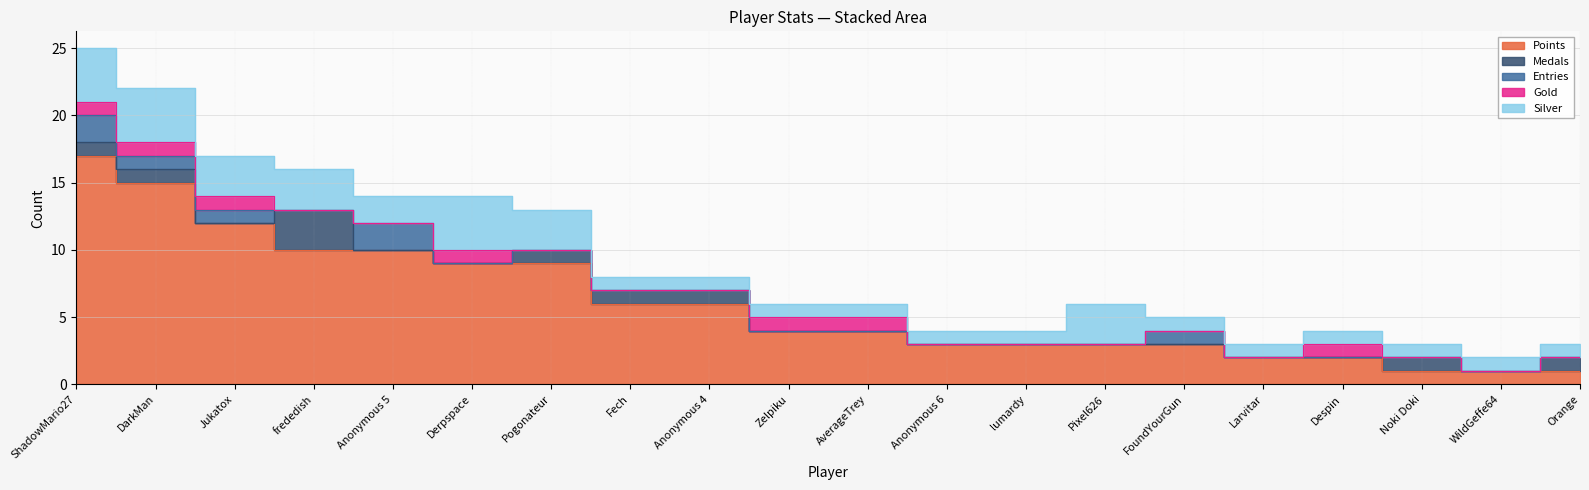

Does the chart have visible grid lines?

Yes